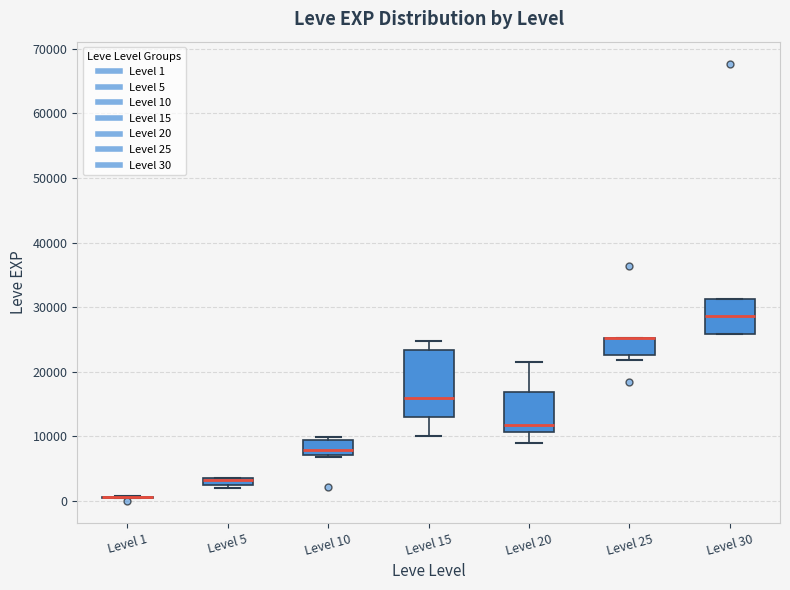

Where does the lower whisker of the box for Level 15 end on the y-axis? The values are not printed on the chart, so give them approximately, as read against the axis.

10000